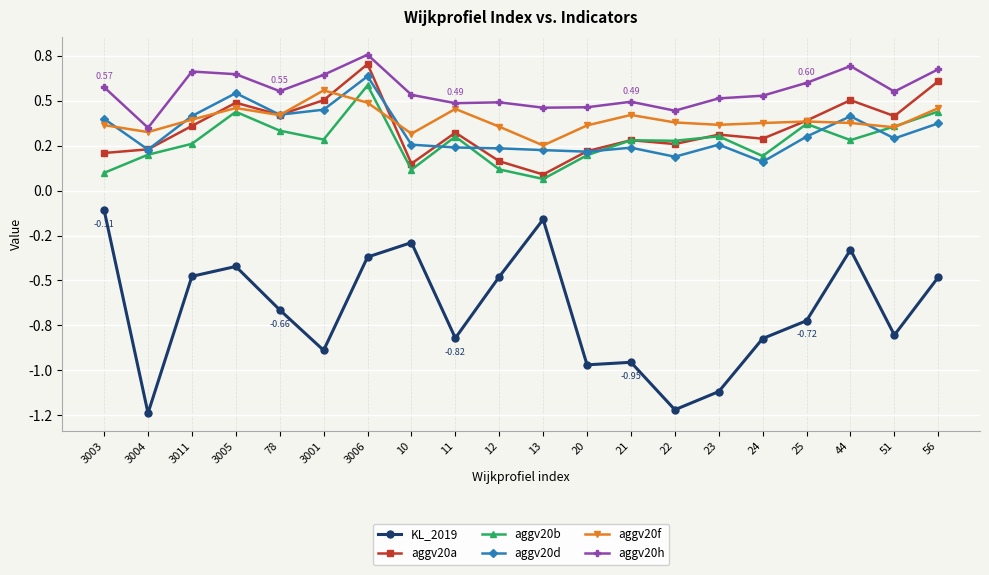

Reading left to right, what are all the values shown in this chart?

KL_2019: 3003=-0.1	3004=-1.2	3011=-0.5	3005=-0.4	78=-0.7	3001=-0.9	3006=-0.4	10=-0.3	11=-0.8	12=-0.5	13=-0.2	20=-1.0	21=-1.0	22=-1.2	23=-1.1	24=-0.8	25=-0.7	44=-0.3	51=-0.8	56=-0.5
aggv20a: 3003=0.2	3004=0.2	3011=0.4	3005=0.5	78=0.4	3001=0.5	3006=0.7	10=0.1	11=0.3	12=0.2	13=0.1	20=0.2	21=0.3	22=0.3	23=0.3	24=0.3	25=0.4	44=0.5	51=0.4	56=0.6
aggv20b: 3003=0.1	3004=0.2	3011=0.3	3005=0.4	78=0.3	3001=0.3	3006=0.6	10=0.1	11=0.3	12=0.1	13=0.1	20=0.2	21=0.3	22=0.3	23=0.3	24=0.2	25=0.4	44=0.3	51=0.4	56=0.4
aggv20d: 3003=0.4	3004=0.2	3011=0.4	3005=0.5	78=0.4	3001=0.4	3006=0.6	10=0.3	11=0.2	12=0.2	13=0.2	20=0.2	21=0.2	22=0.2	23=0.3	24=0.2	25=0.3	44=0.4	51=0.3	56=0.4
aggv20f: 3003=0.4	3004=0.3	3011=0.4	3005=0.5	78=0.4	3001=0.6	3006=0.5	10=0.3	11=0.5	12=0.4	13=0.3	20=0.4	21=0.4	22=0.4	23=0.4	24=0.4	25=0.4	44=0.4	51=0.4	56=0.5
aggv20h: 3003=0.6	3004=0.3	3011=0.7	3005=0.6	78=0.6	3001=0.6	3006=0.8	10=0.5	11=0.5	12=0.5	13=0.5	20=0.5	21=0.5	22=0.4	23=0.5	24=0.5	25=0.6	44=0.7	51=0.6	56=0.7